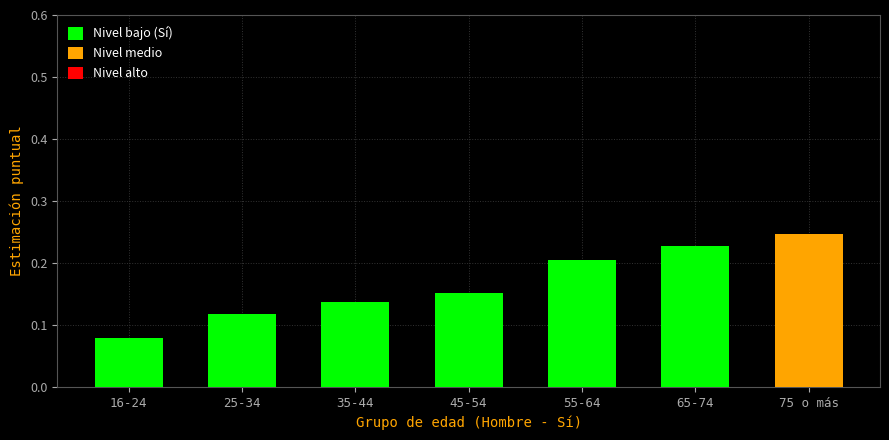

Which has a higher value, 35-44 or 75 o más?

75 o más